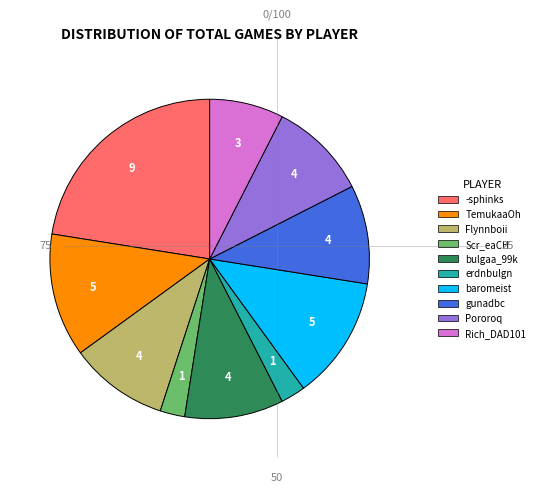

What is the ratio of the value at Pororoq to the value at TemukaaOh?

0.8